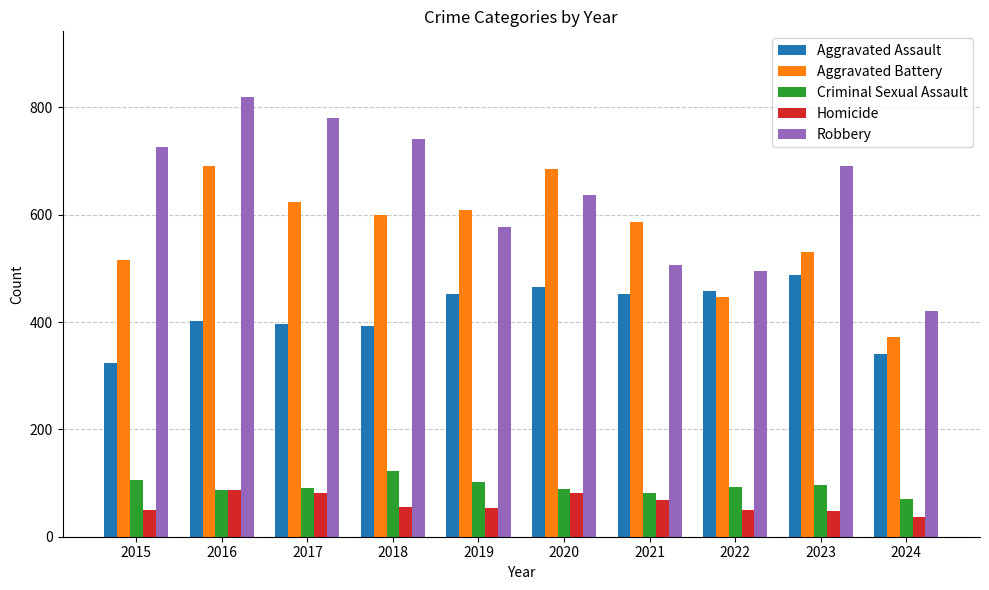

What is the greatest value displayed?

819